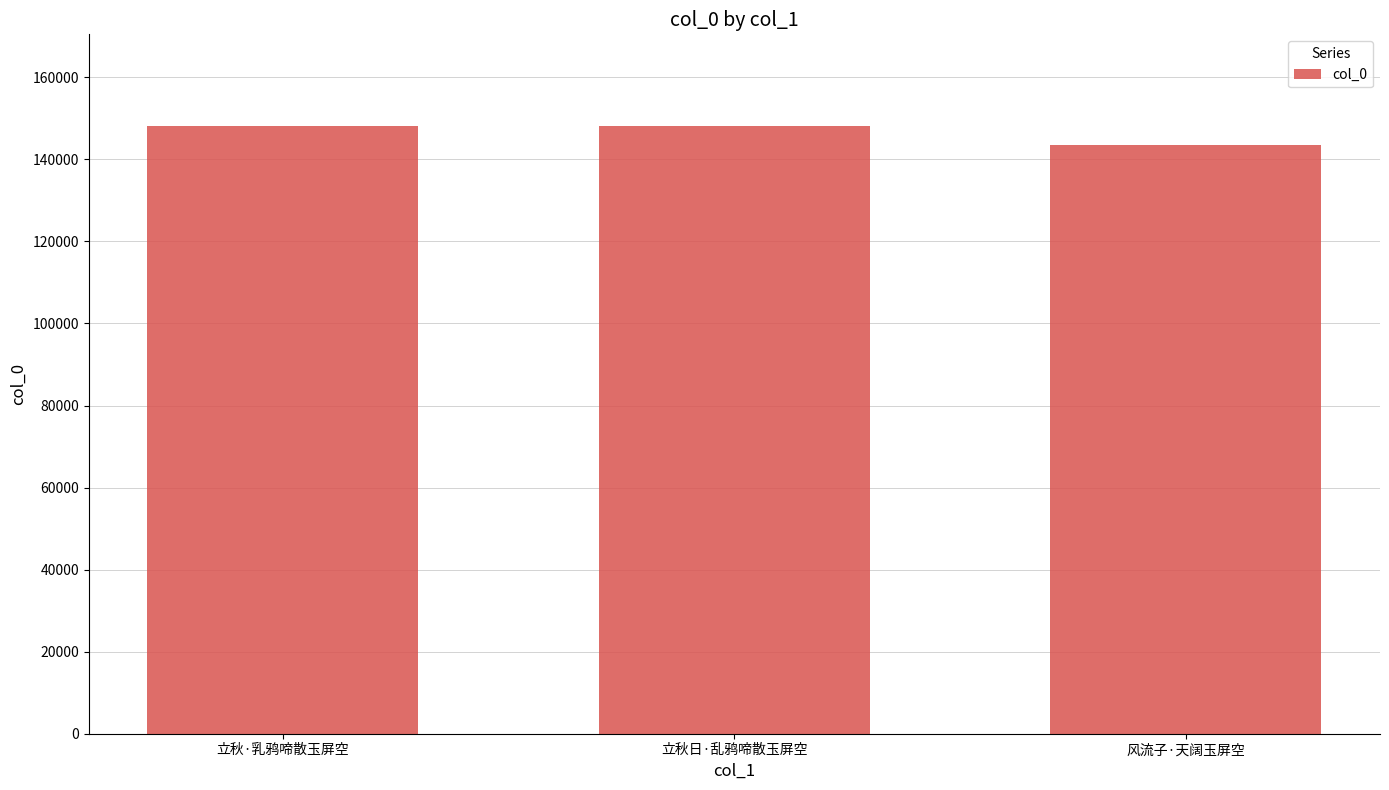

How many bars are there in total?

3